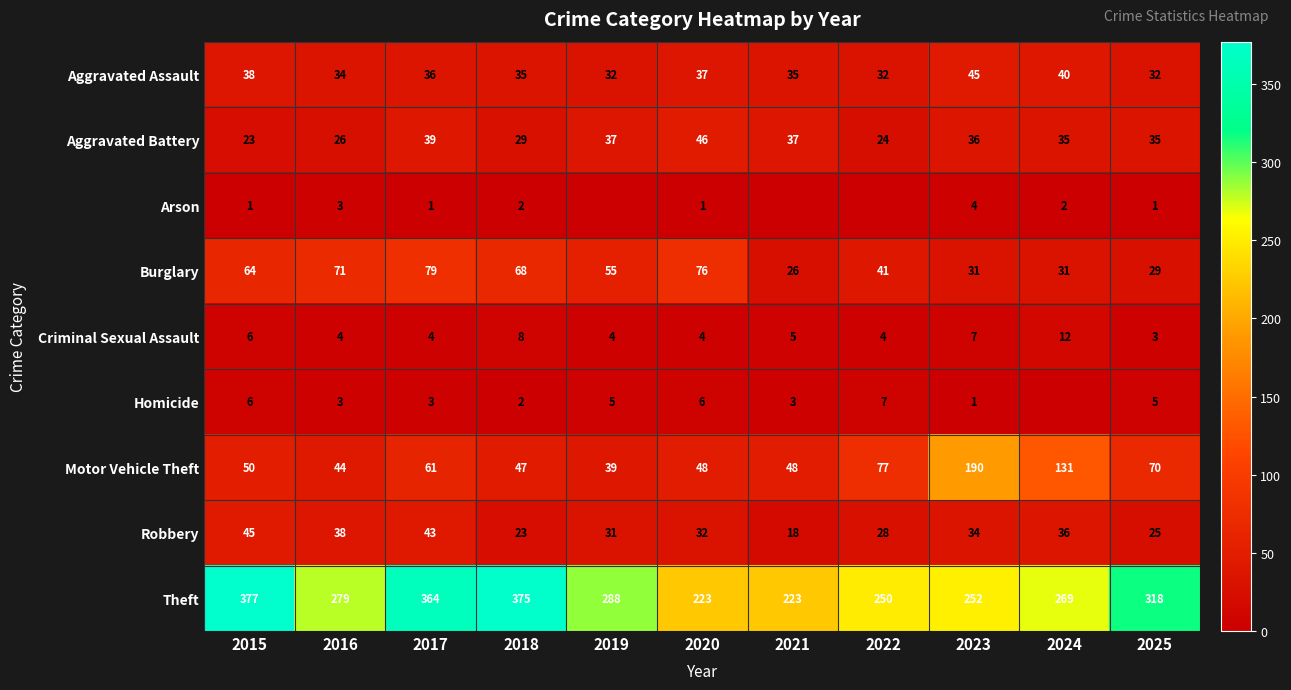

True or false: Theft has a value of 301 at 2021.

False